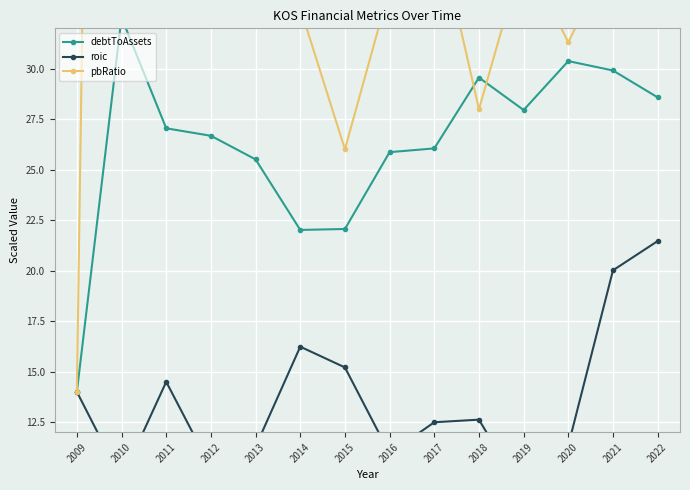

What is the value of the pbRatio point at the 14th from the left?

43.4